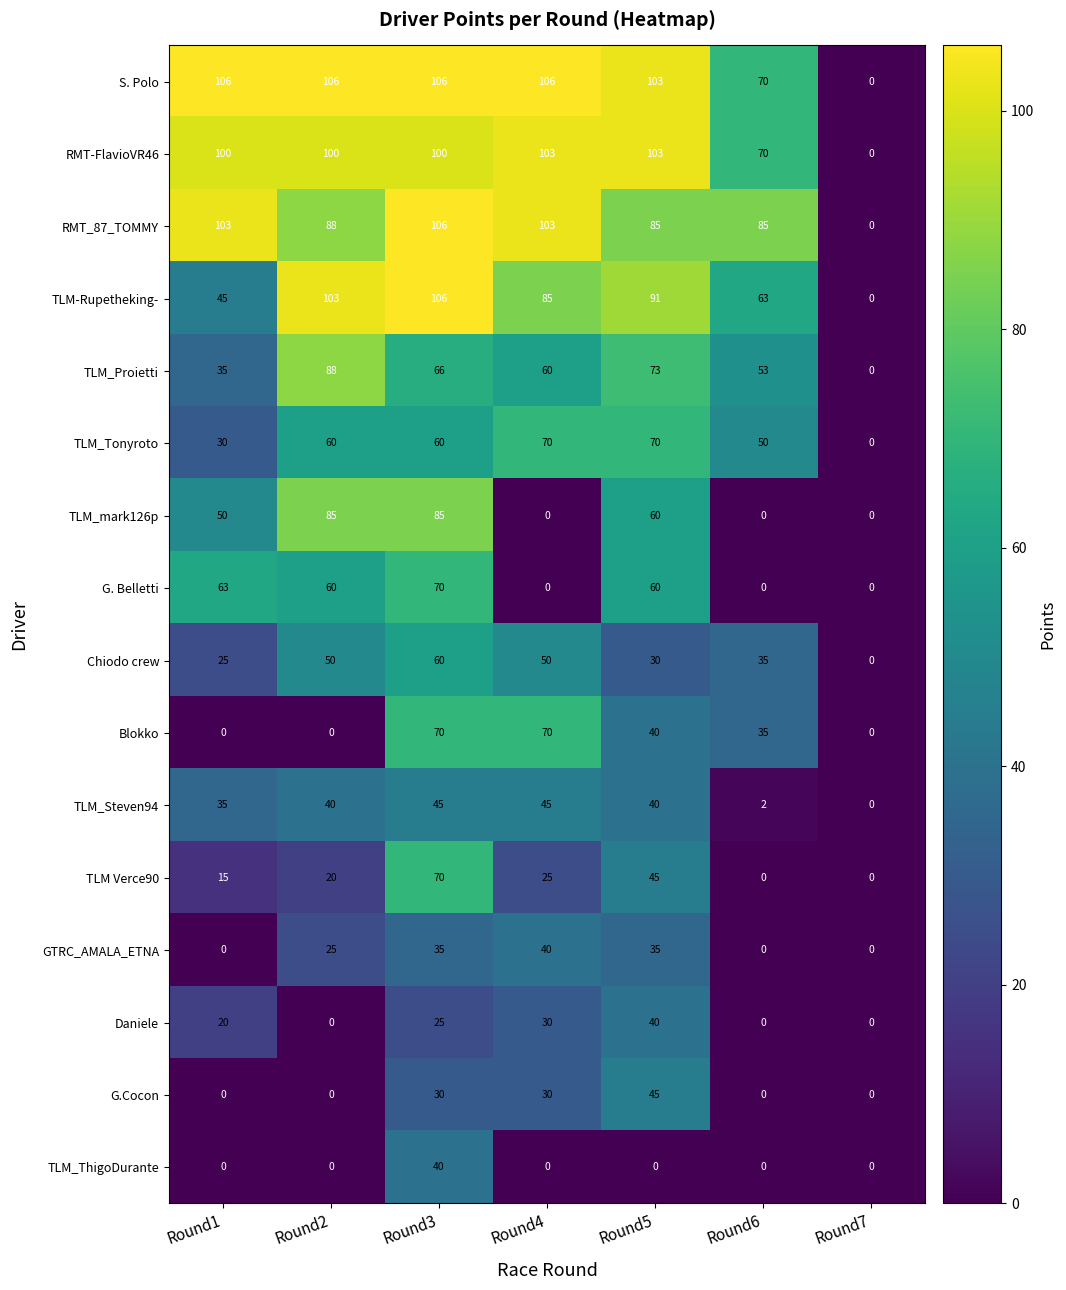

Count the Daniele values in the range 0 to 30.

6